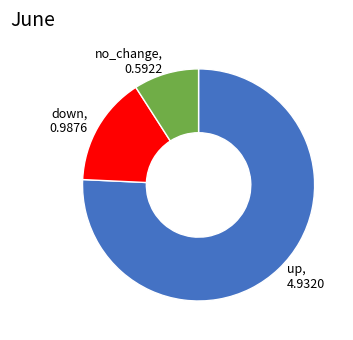

Is there any slice that represents more than half of the pie?

Yes